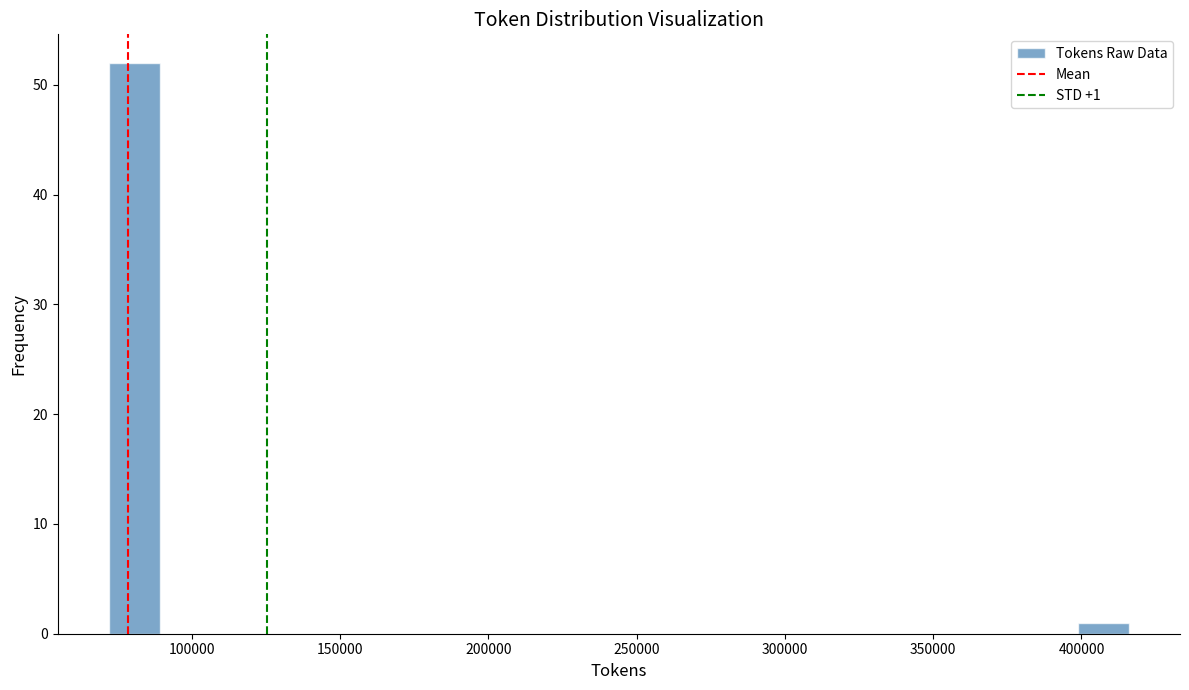

Around what value on the x-axis is the tallest bar? Give the approximate position of its centre, as read against the axis.

80000